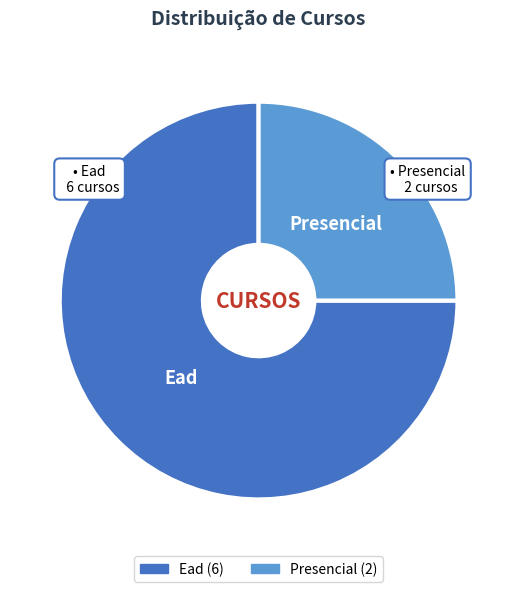

Which slice is the smallest?

Presencial